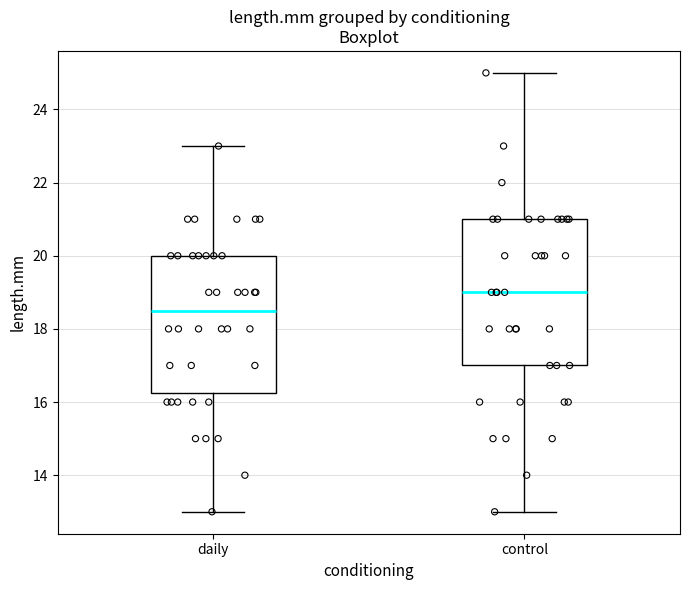

Which box is the tallest, from its lower edge to its upper edge?

control